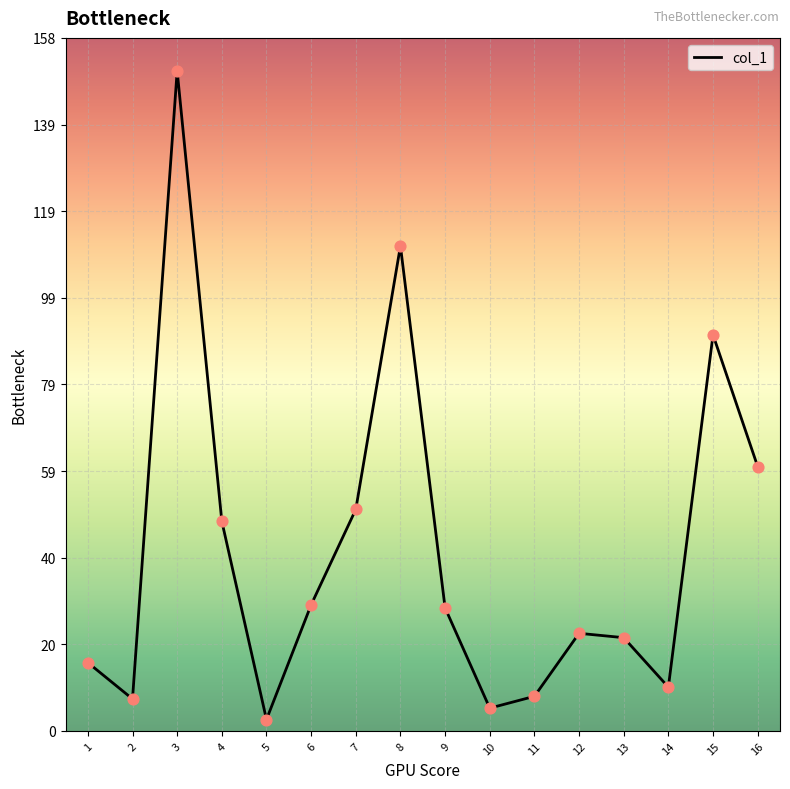

Approximately how many times larger is the value at 12 compared to 5?

8.6